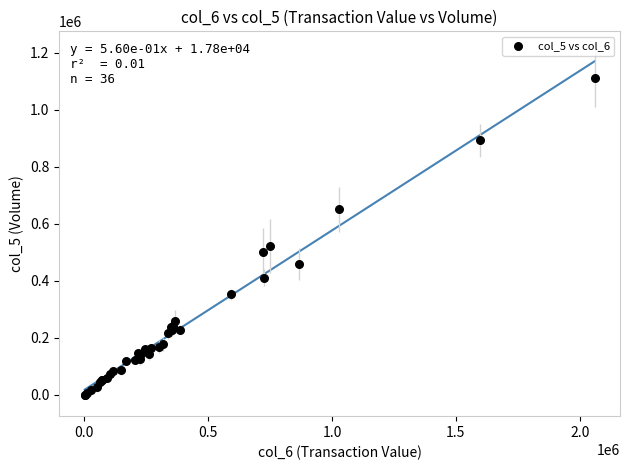

What Y value in the scatter plot is closest to 556500?

523000